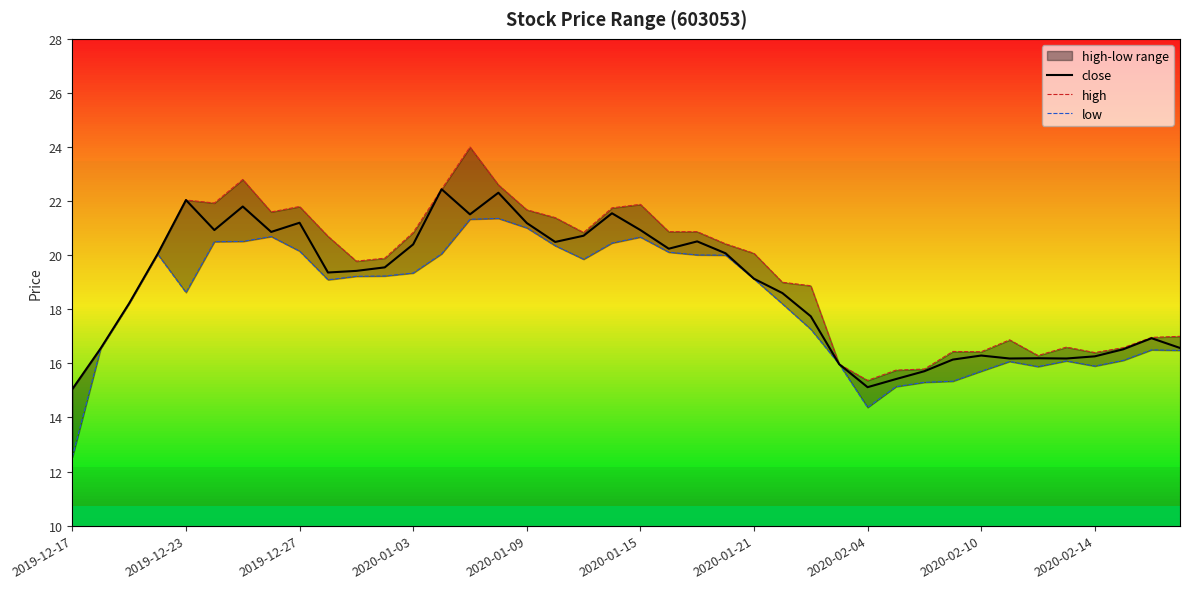

How many interior local valleys does the high series have?

8